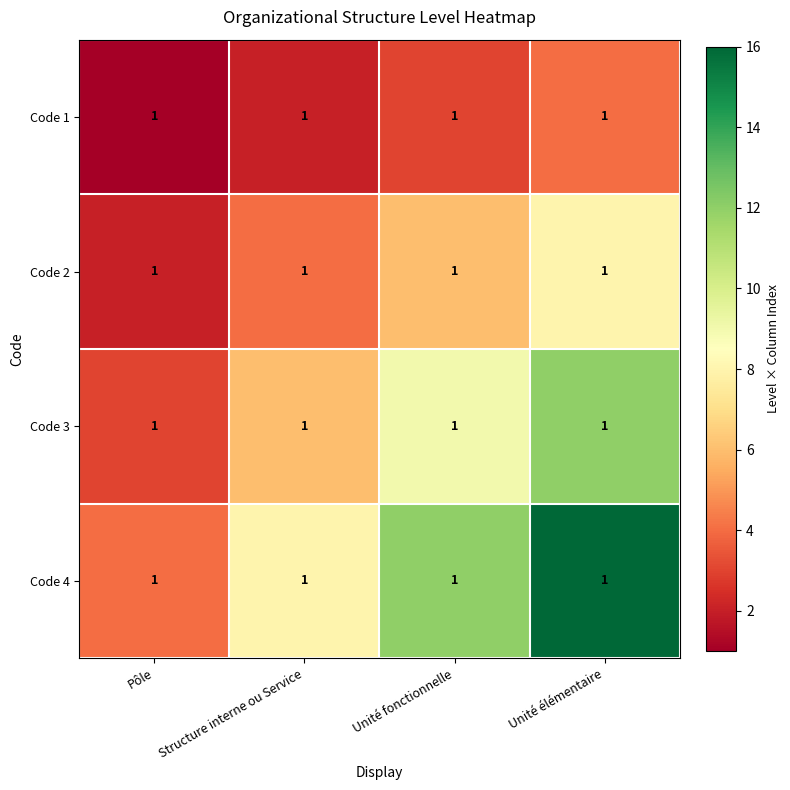

How many data points in Code 4 are above 12?

1